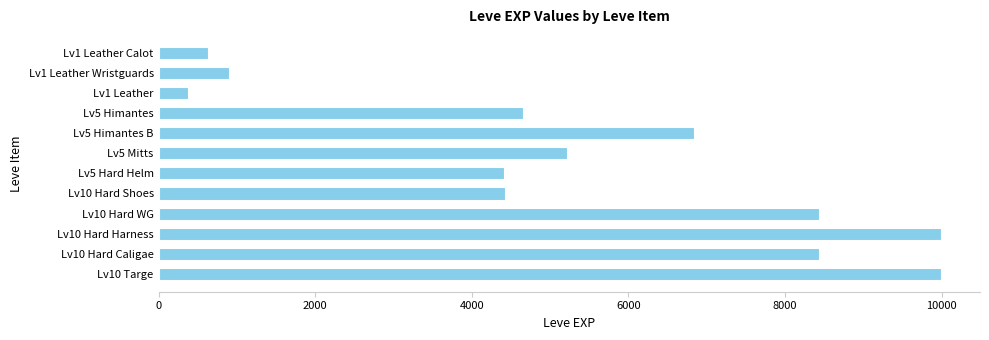

Where is the data nearest to the value 5180?

Lv5 Mitts